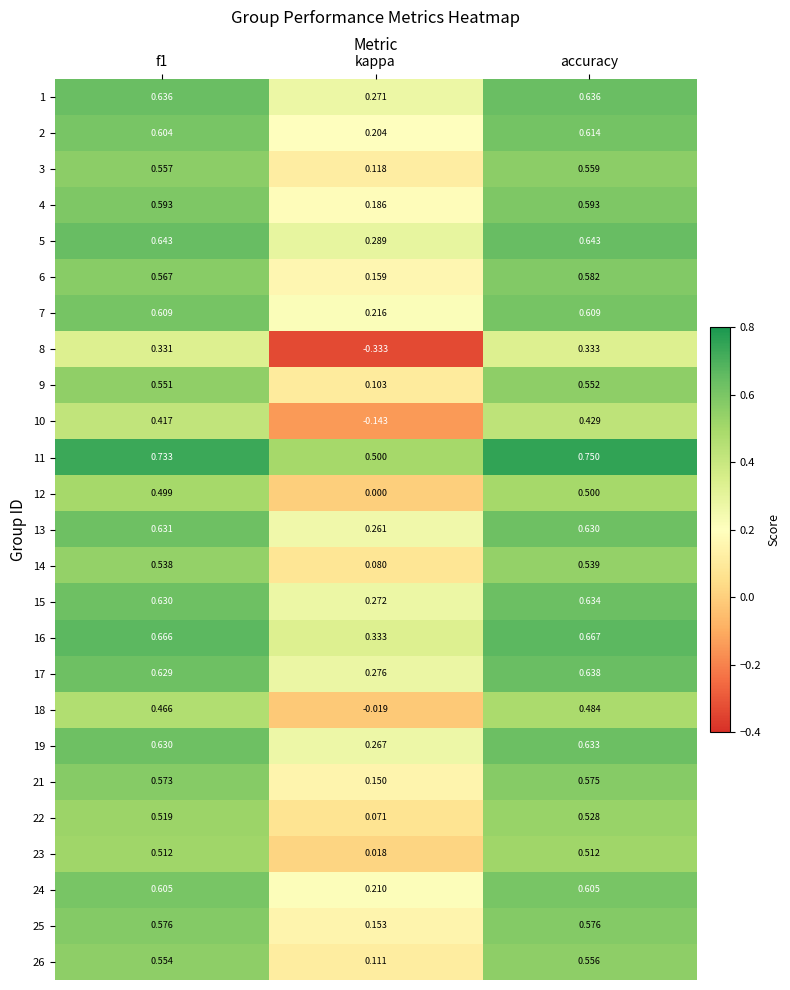

What is the total value across all series at f1?

14.3